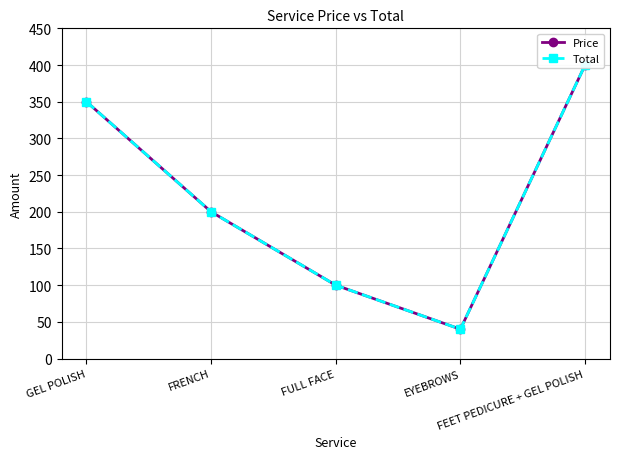

Reading left to right, transcribe all the data shown in this chart.

Price: GEL POLISH=350	FRENCH=200	FULL FACE=100	EYEBROWS=40	FEET PEDICURE + GEL POLISH=400
Total: GEL POLISH=350	FRENCH=200	FULL FACE=100	EYEBROWS=40	FEET PEDICURE + GEL POLISH=400